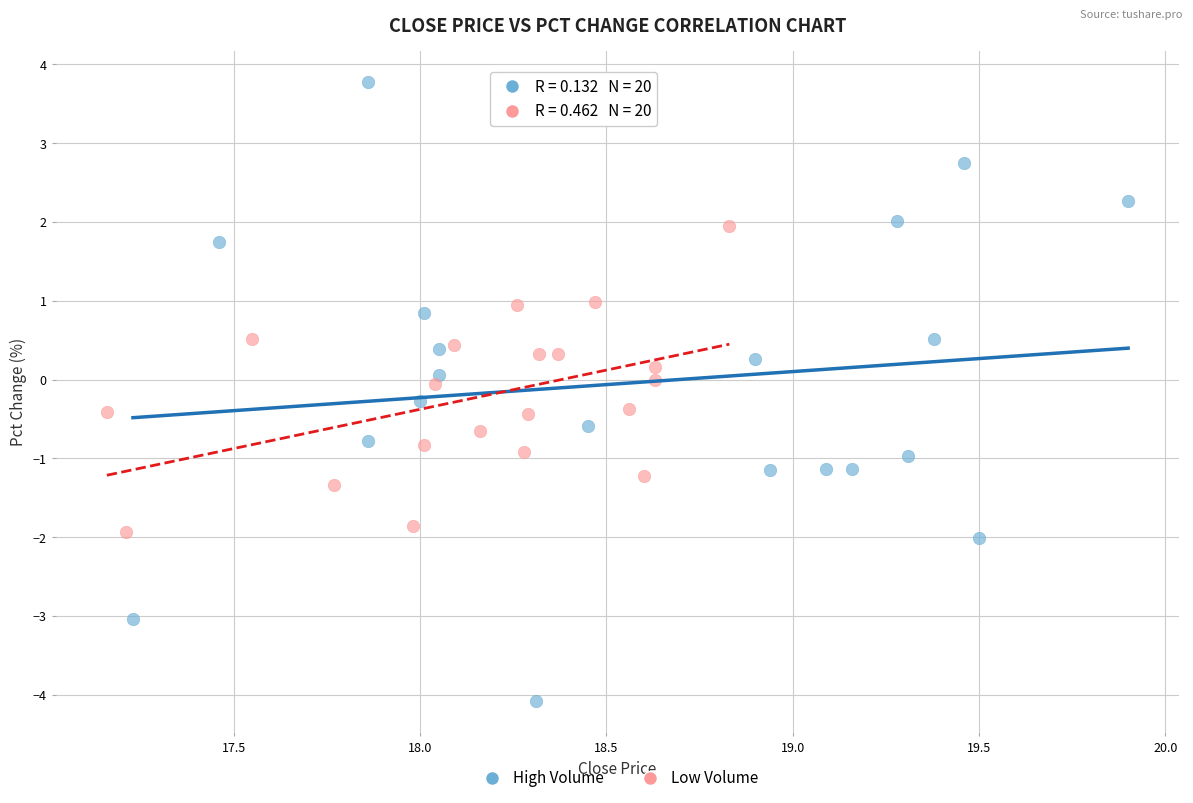

Which series contains the lowest Y value?

High Volume